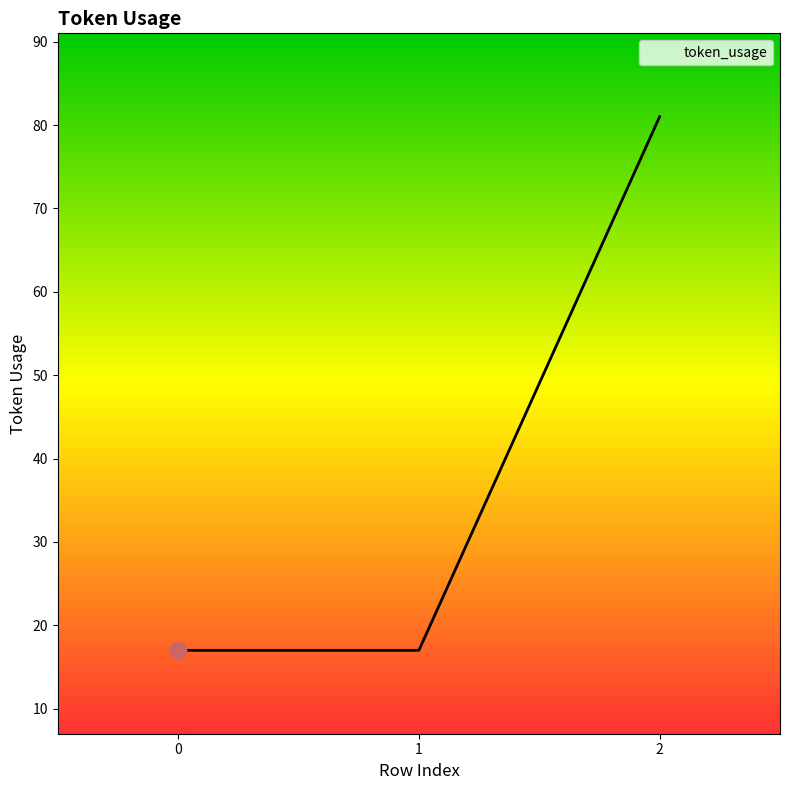

How many distinct data groups are displayed?

1